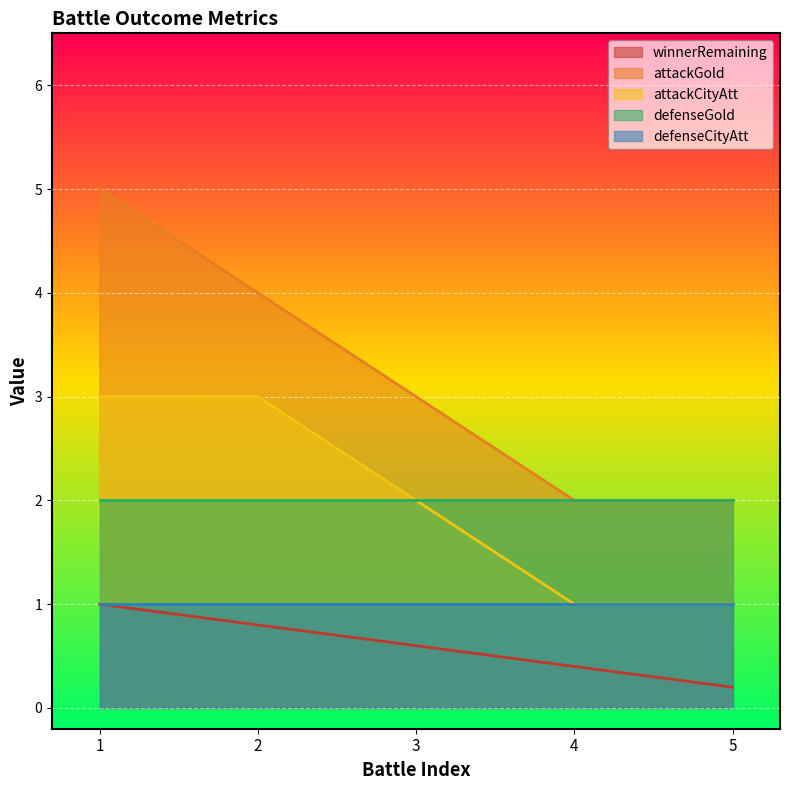

What are all the series names shown in the legend?

winnerRemaining, attackGold, attackCityAtt, defenseGold, defenseCityAtt